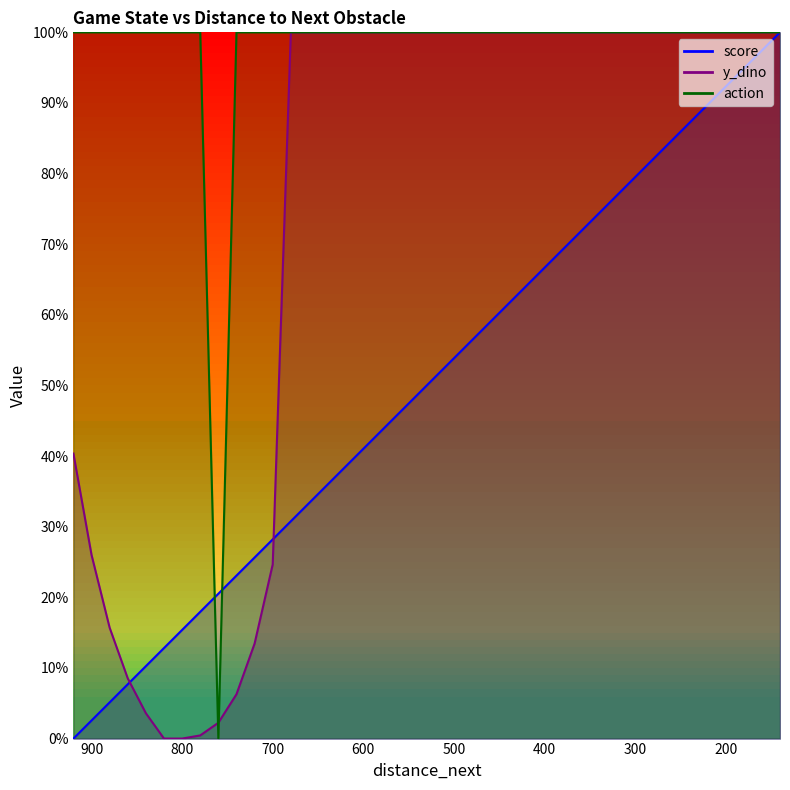

What is the total value across all series at 900?

1.3